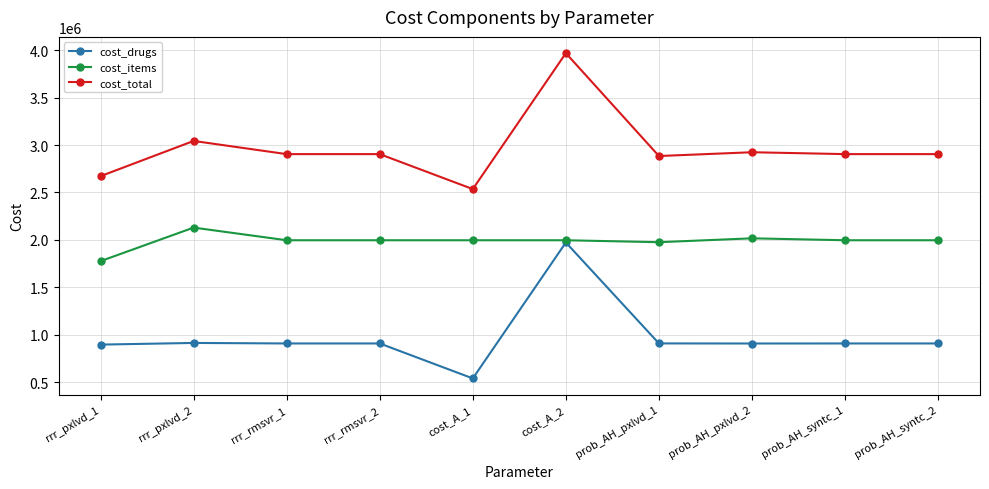

Which category has the lowest value in the cost_items series?

rrr_pxlvd_1